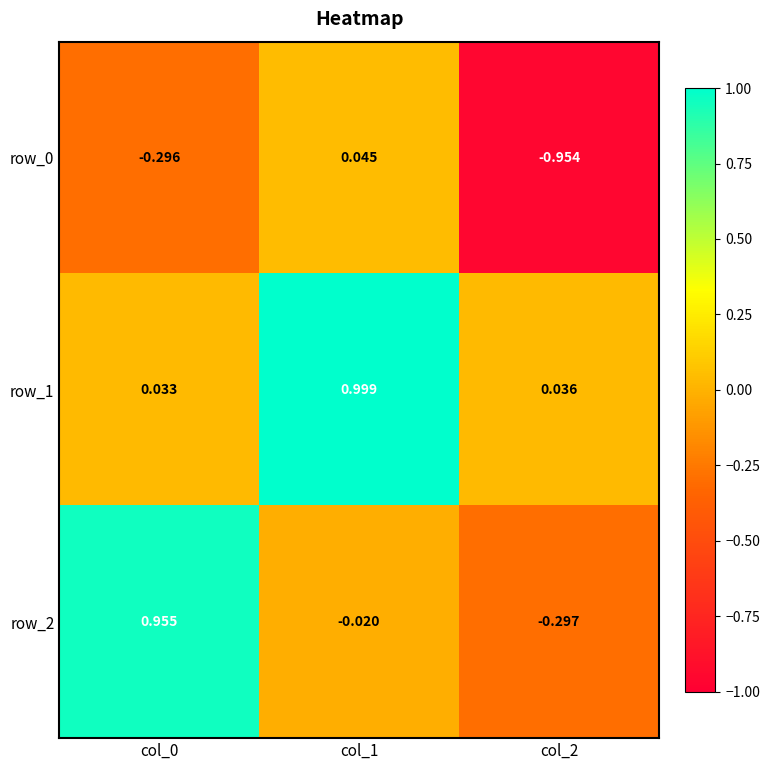

How many series are shown in this chart?

3